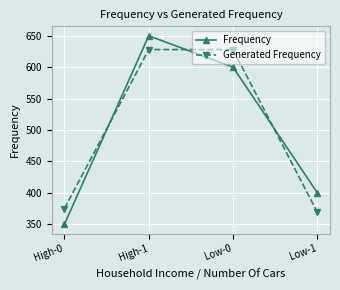

How many categories are shown in the chart?

4